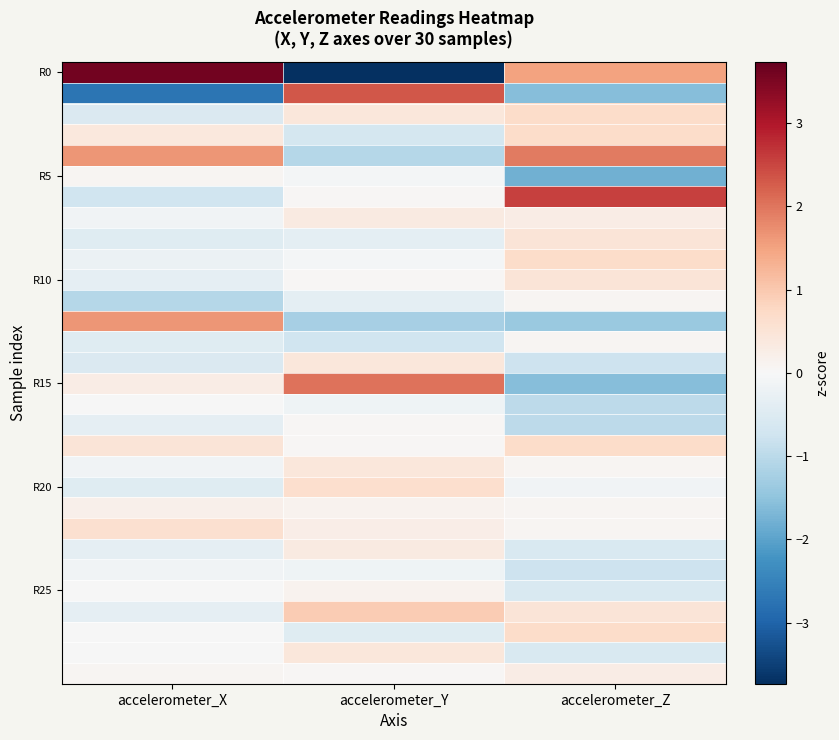

What is the minimum value shown in the chart?

-3.7